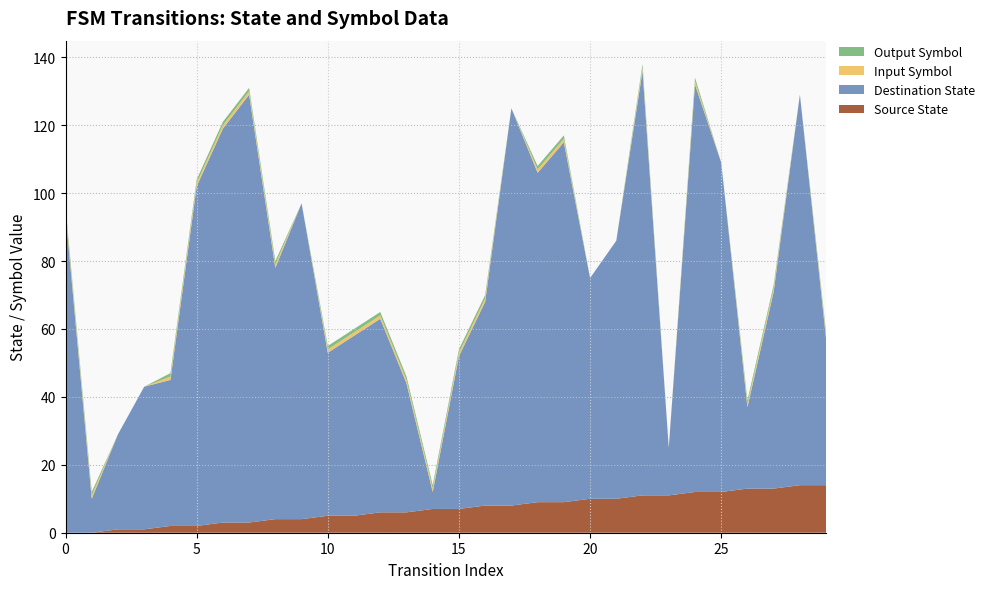

Reading left to right, extract all data points from this chart.

source_state: 0=0	1=0	2=1	3=1	4=2	5=2	6=3	7=3	8=4	9=4	10=5	11=5	12=6	13=6	14=7	15=7	16=8	17=8	18=9	19=9	20=10	21=10	22=11	23=11	24=12	25=12	26=13	27=13	28=14	29=14
destination_state: 0=94	1=10	2=28	3=42	4=43	5=100	6=116	7=126	8=74	9=93	10=48	11=53	12=57	13=38	14=5	15=45	16=60	17=117	18=97	19=106	20=65	21=76	22=125	23=14	24=120	25=97	26=24	27=58	28=115	29=43
input_symbol: 0=1	1=1	2=0	3=0	4=1	5=1	6=1	7=1	8=1	9=0	10=1	11=1	12=1	13=1	14=1	15=1	16=1	17=0	18=1	19=1	20=0	21=0	22=1	23=0	24=1	25=0	26=1	27=1	28=0	29=1
output_symbol: 0=1	1=1	2=0	3=0	4=1	5=1	6=1	7=1	8=1	9=0	10=1	11=1	12=1	13=1	14=1	15=1	16=1	17=0	18=1	19=1	20=0	21=0	22=1	23=0	24=1	25=0	26=1	27=1	28=0	29=1